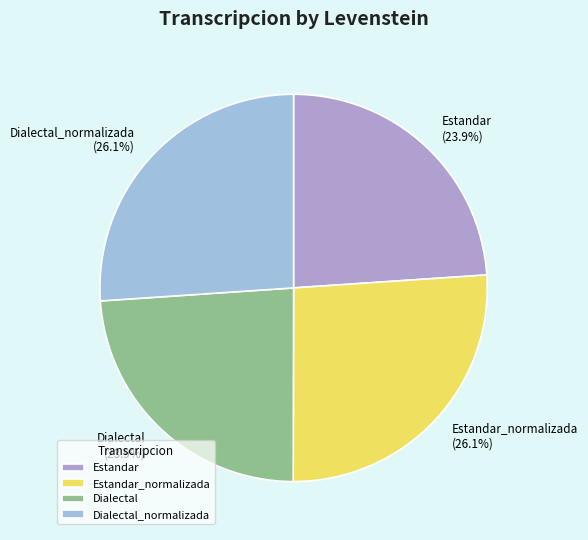

How many slices are in this pie chart?

4